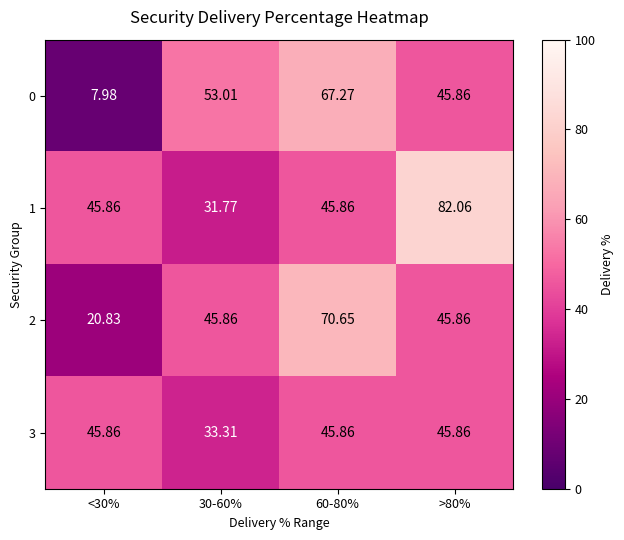

What is the minimum value shown in the chart?

8.0